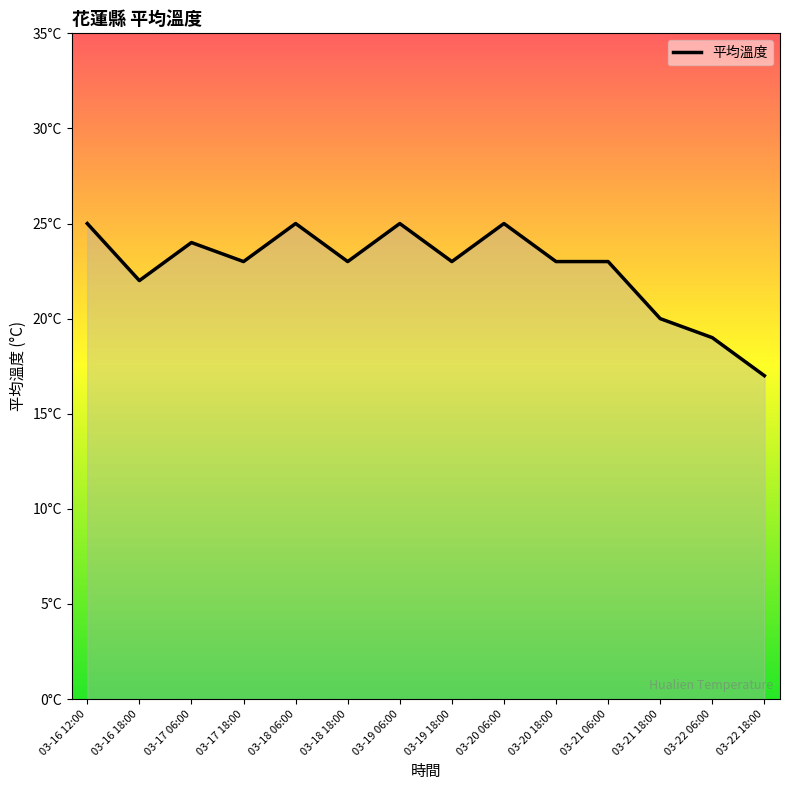

What is the average value?

23